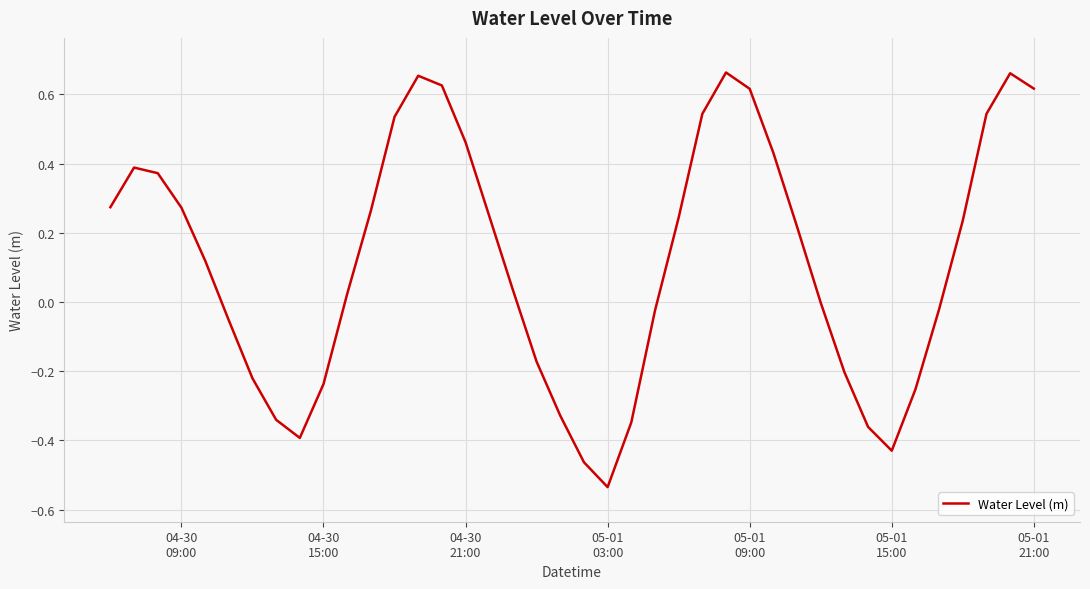

What is the difference between the maximum and minimum values?

1.2